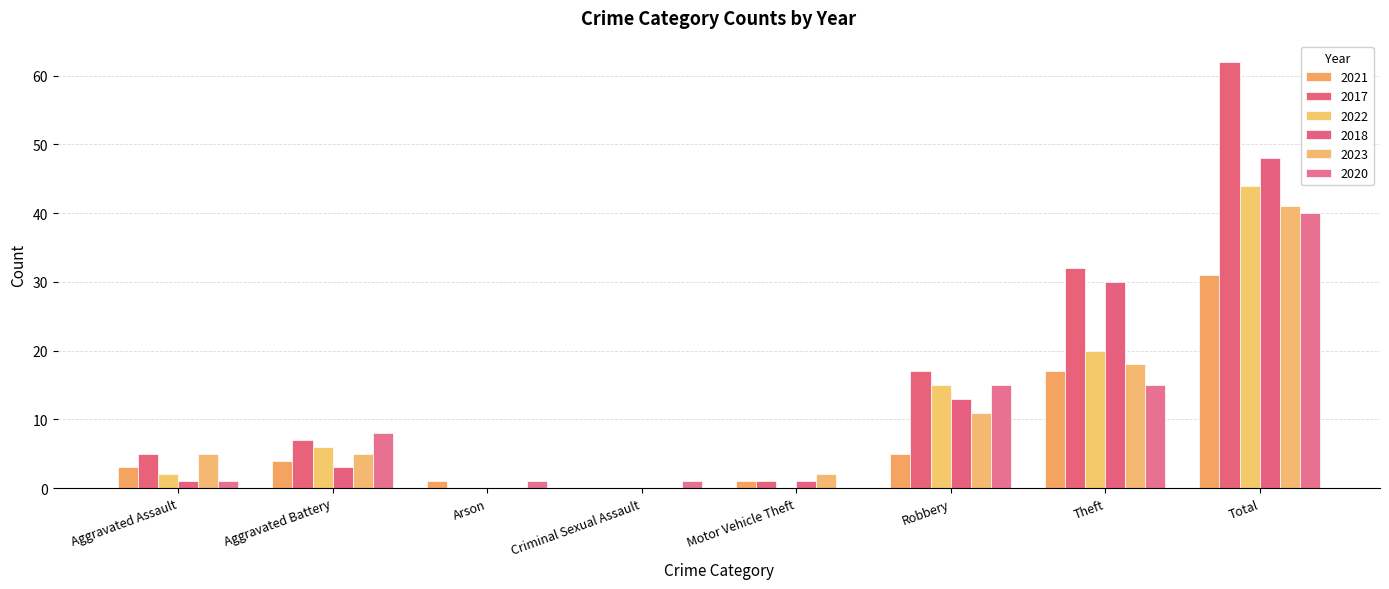

What is the sum of all 2018 values?

96